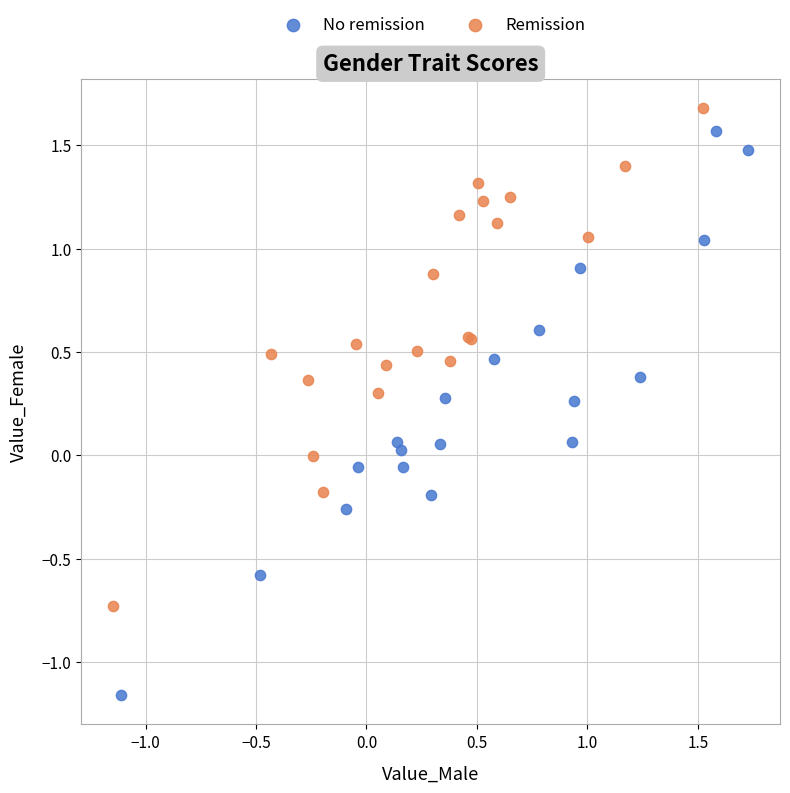

Which series reaches the minimum Y coordinate?

No remission